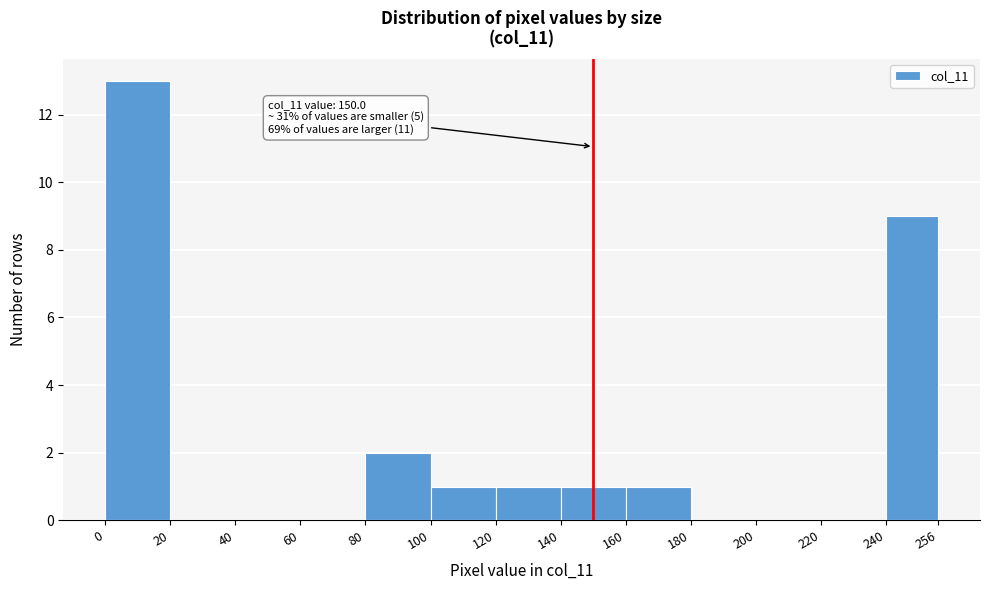

Which range on the x-axis has the tallest bar?

0 to 20